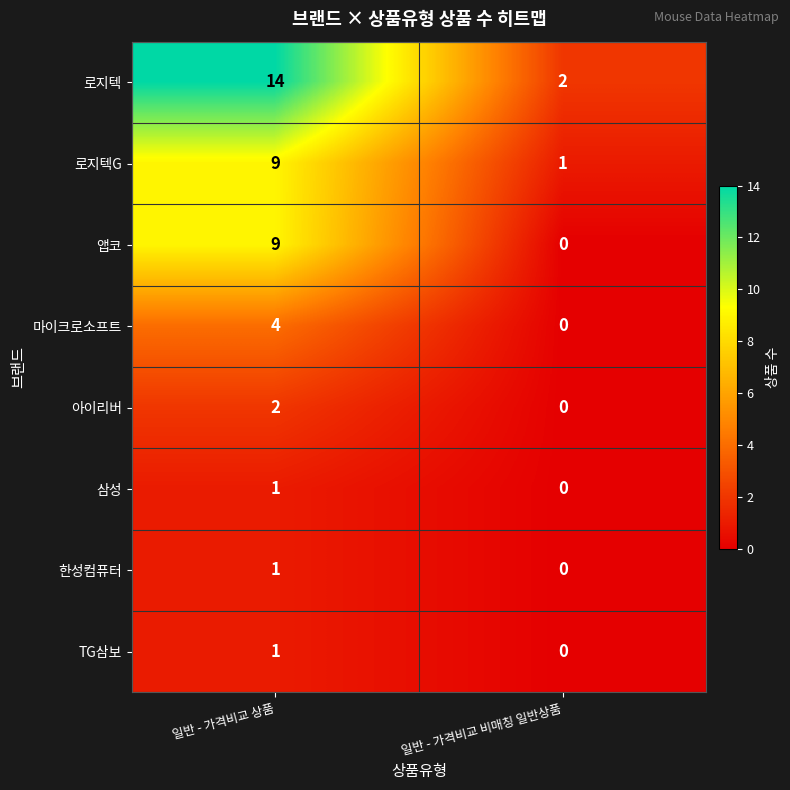

What is the sum of all 로지텍 values?

16